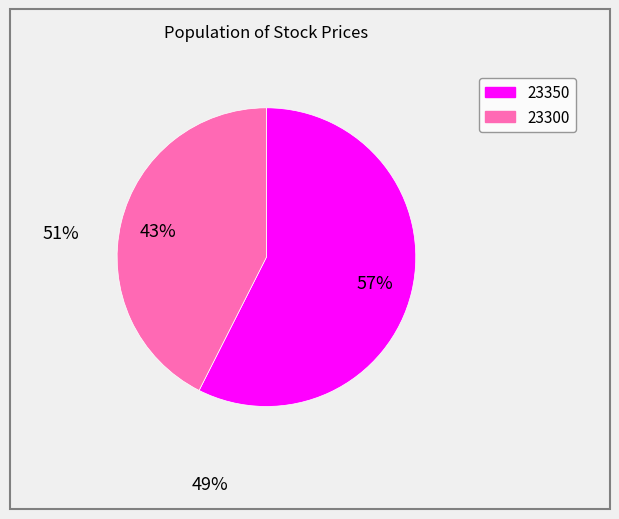

What is the smallest slice in the pie chart?

23300